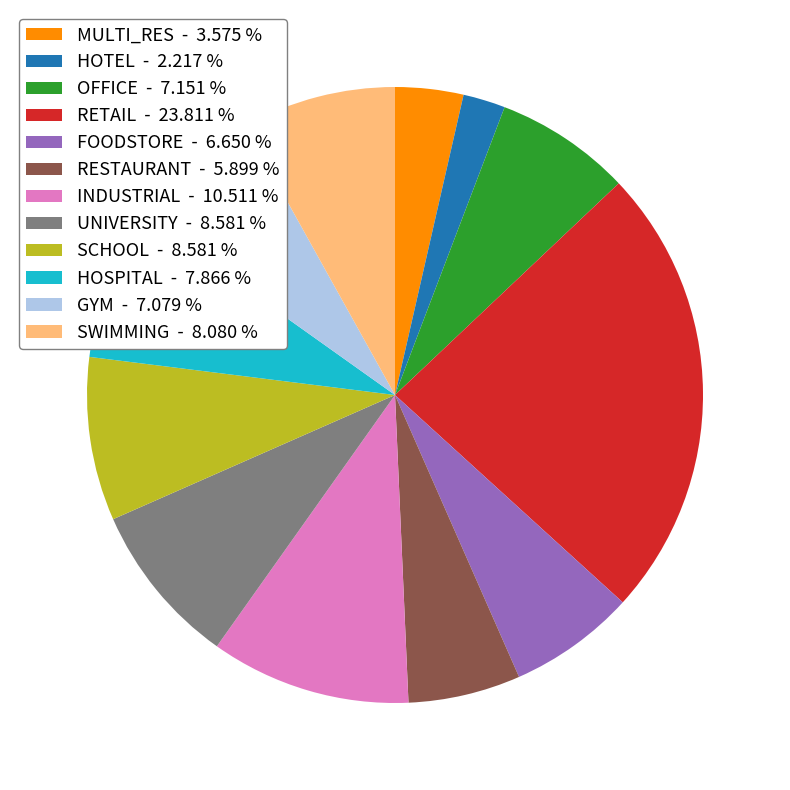

What is the ratio of the value at RETAIL to the value at HOTEL?

10.7